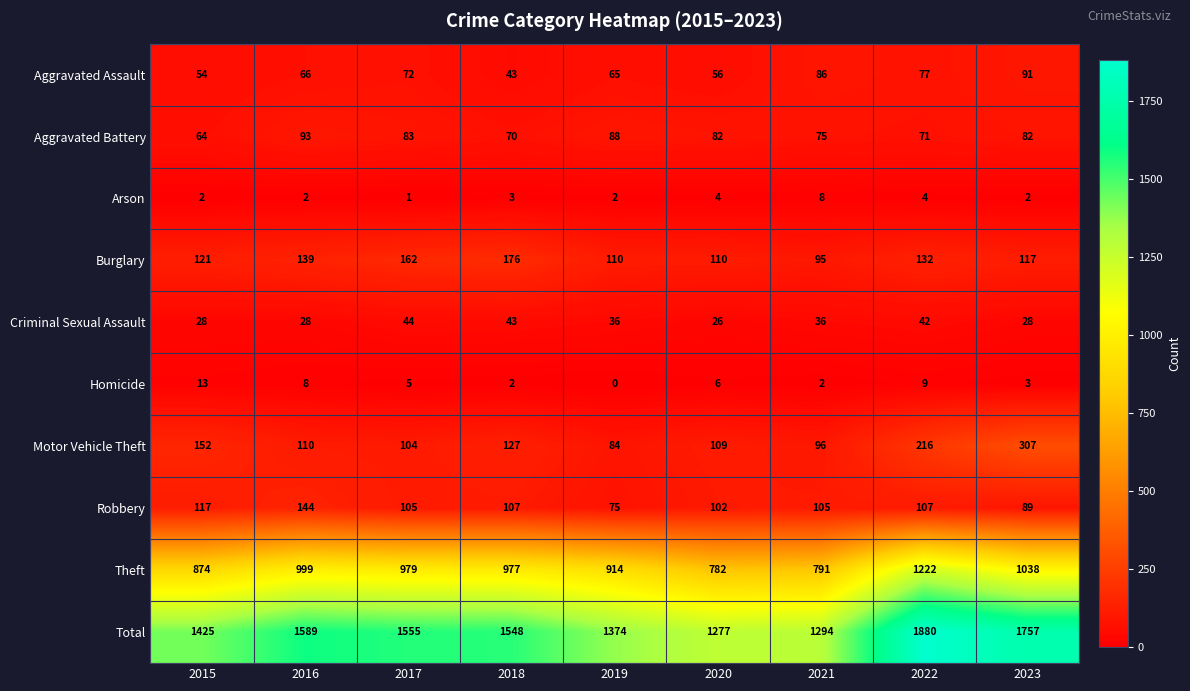

The Arson series shows 3 at 2018. True or false?

True